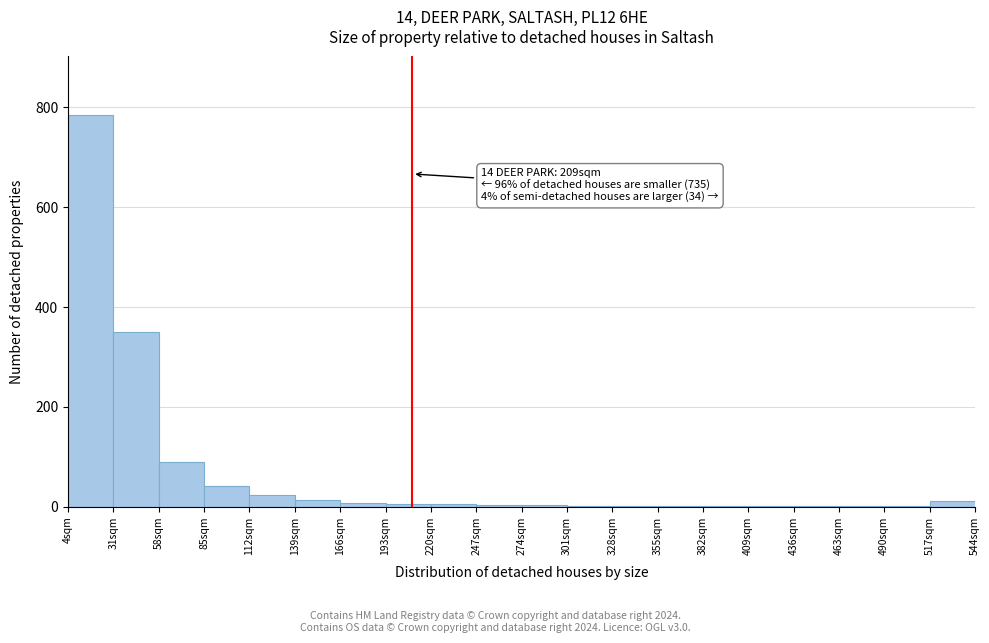

Over which range of the x-axis is the bar tallest?

4 to 31